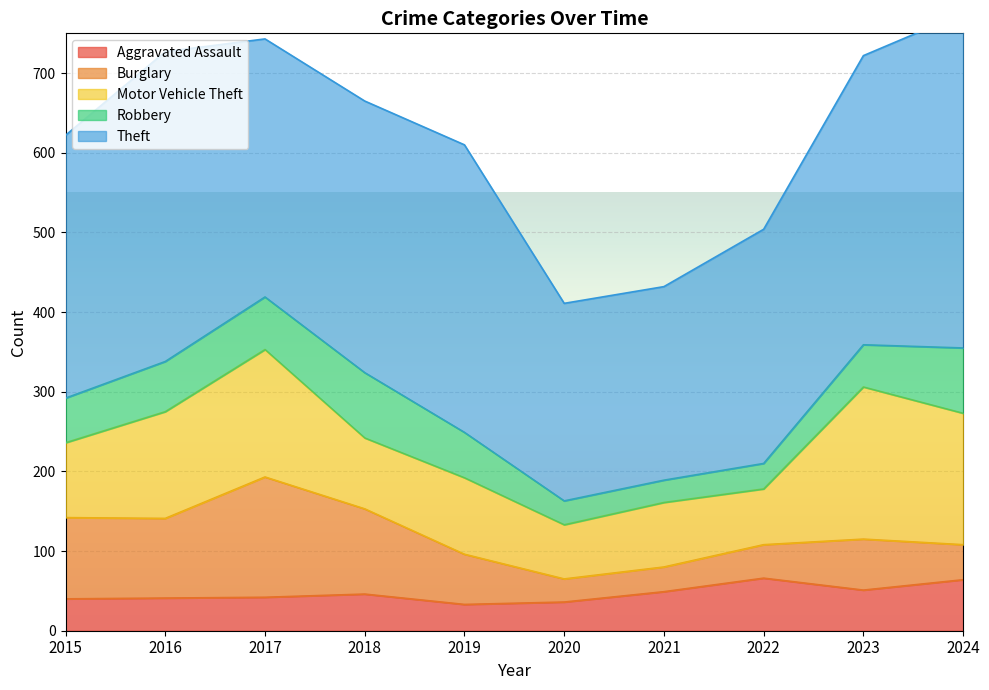

Rank the categories by Burglary value from lowest to highest.

2020, 2021, 2022, 2024, 2019, 2023, 2016, 2015, 2018, 2017